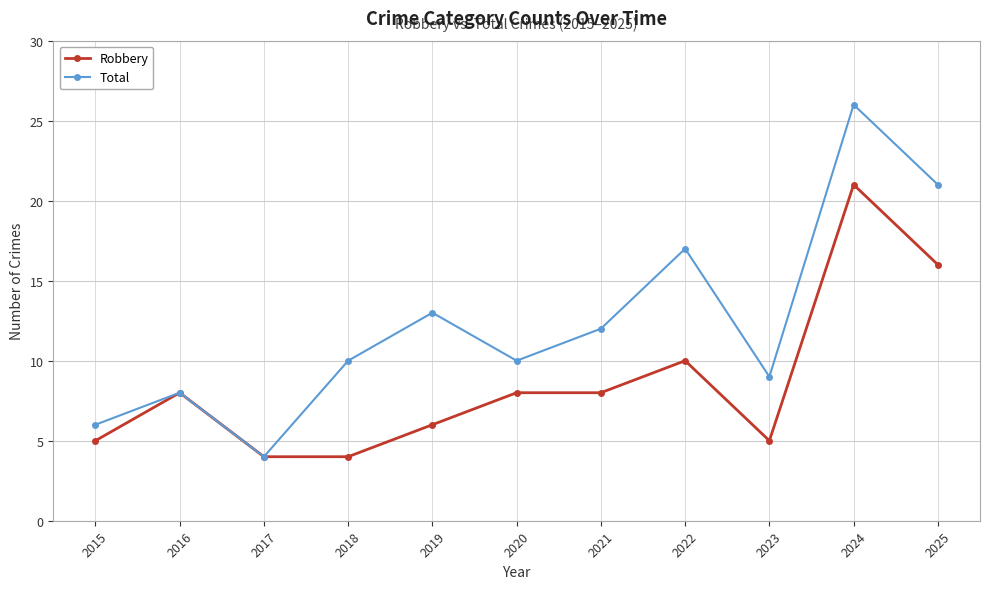

Which series has the largest total across all categories?

Total